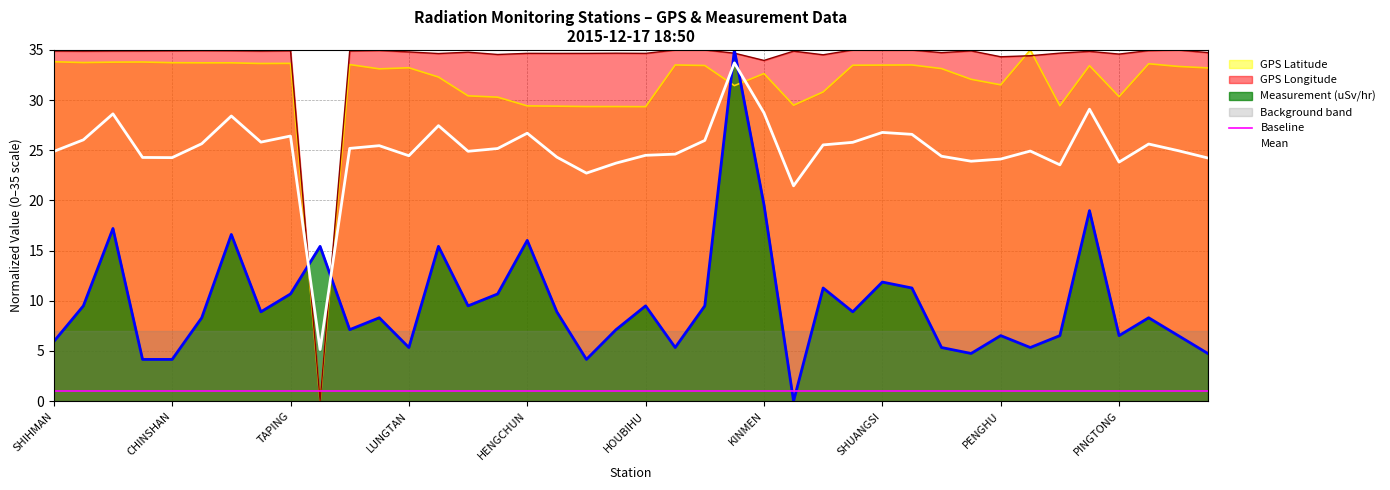

At which label does GPS Latitude reach its peak?

MATZU